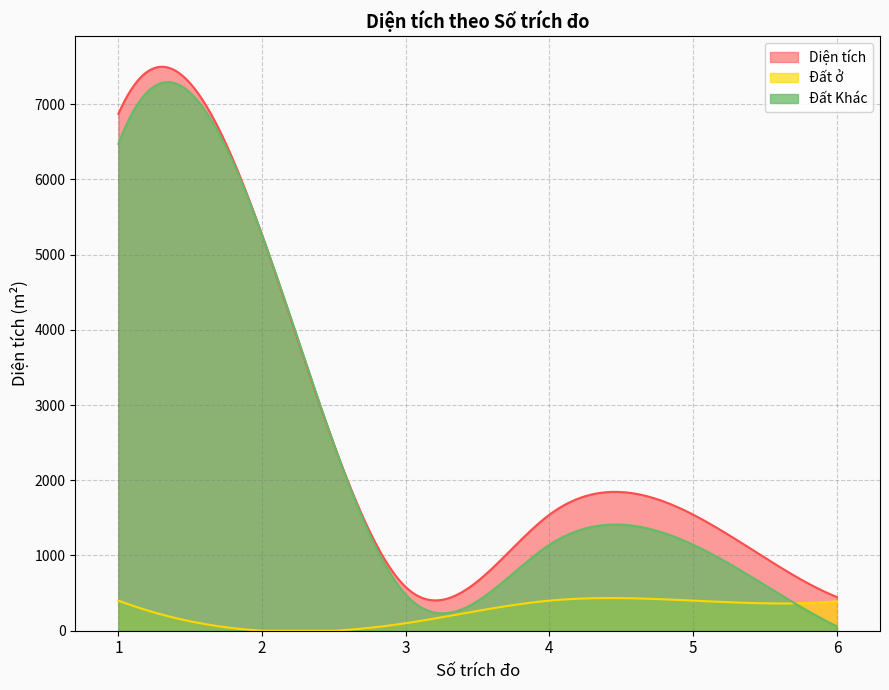

What are all the series names shown in the legend?

Diện tích, Đất ở, Đất Khác